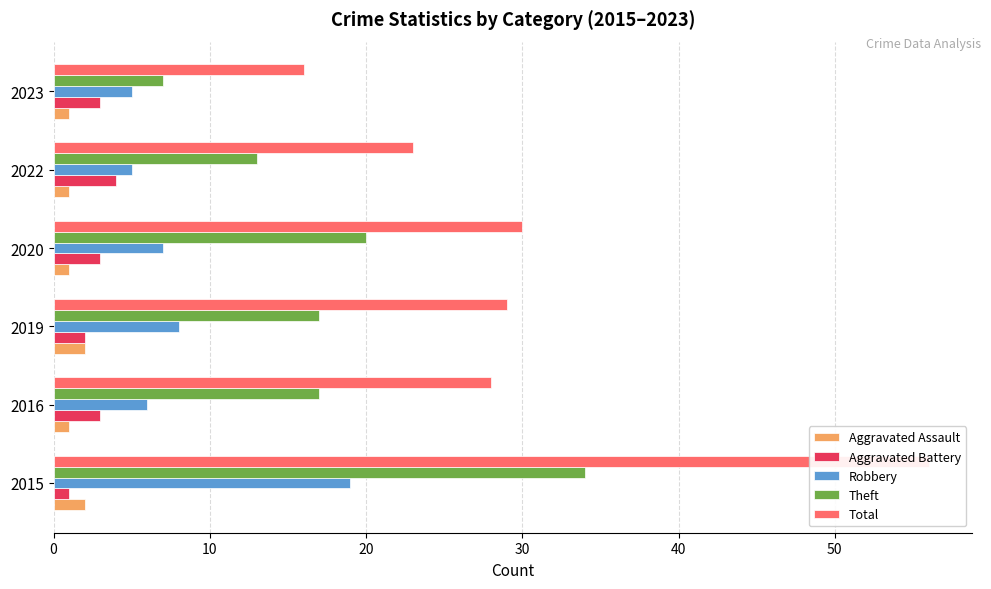

What is the sum of all Total values?

182